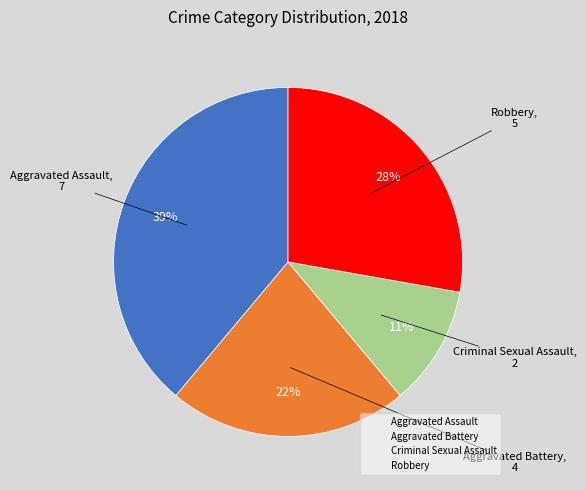

Is it true that Robbery is 28% of the pie?

True